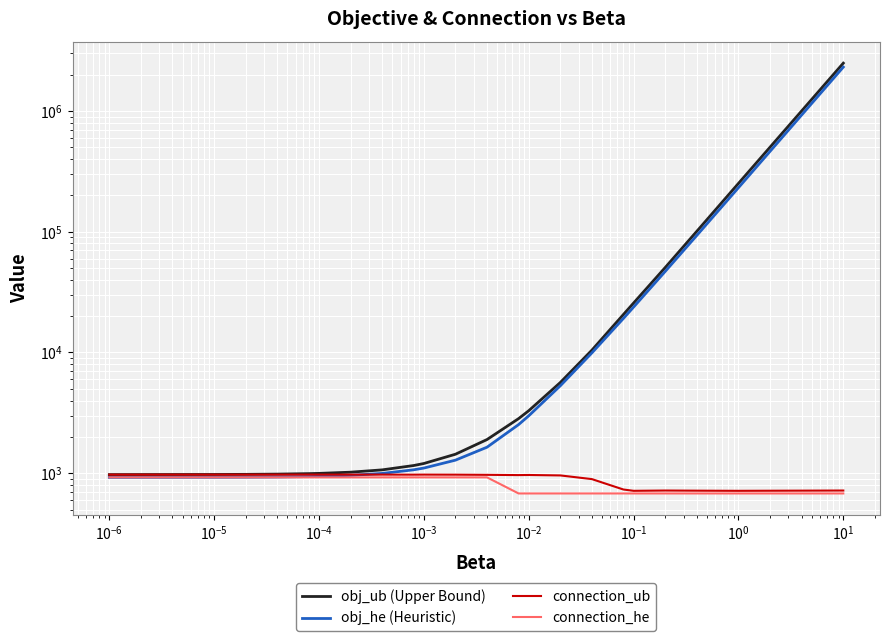

Which series has the largest range (max minus min)?

obj_ub (Upper Bound)